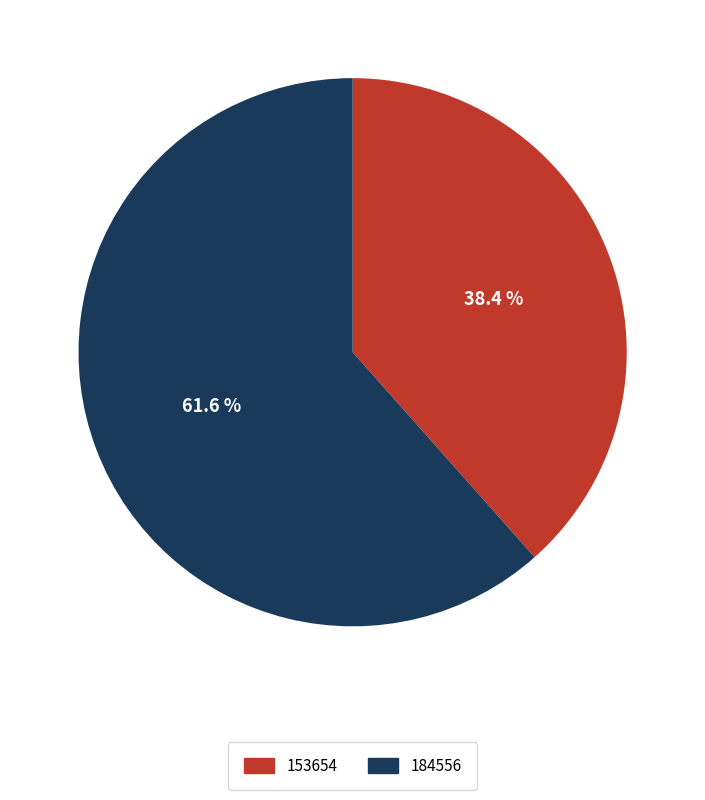

To the nearest percent, what is the combined percentage of 153654 and 184556?

100%